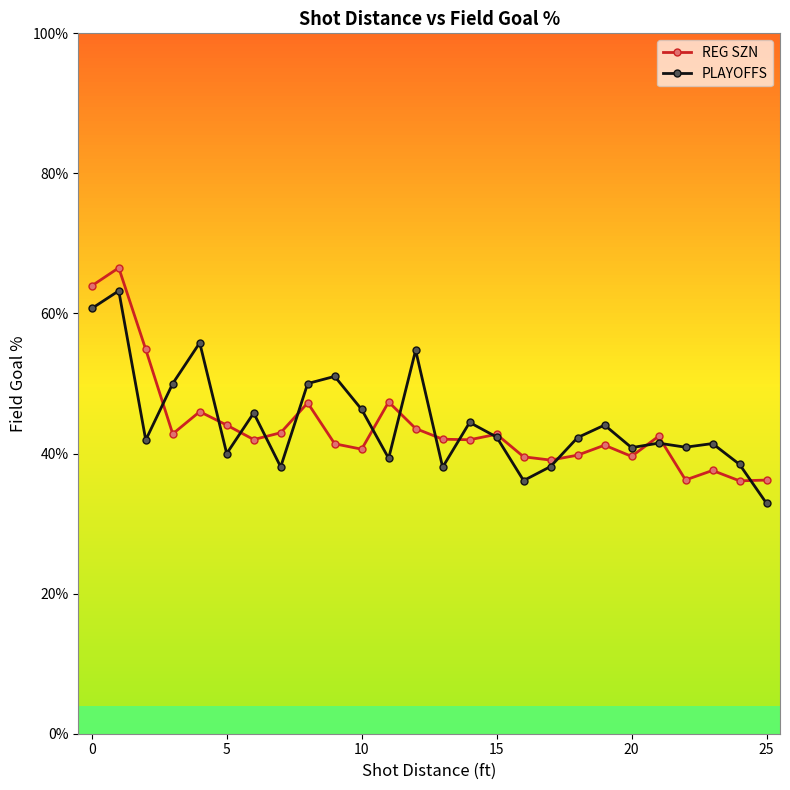

Does the chart have visible grid lines?

No